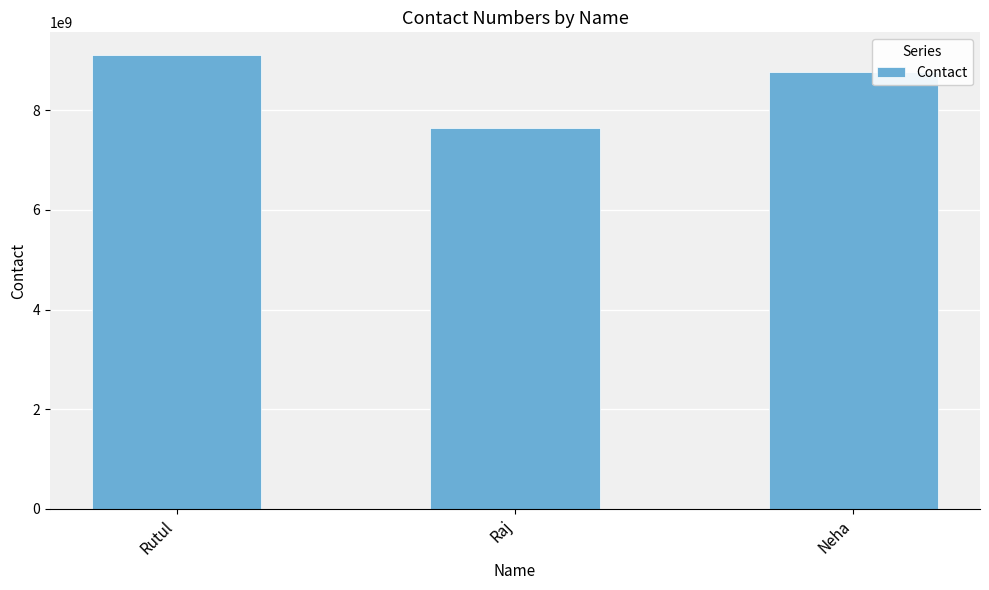

What is the label of the 1st bar from the left?

Rutul